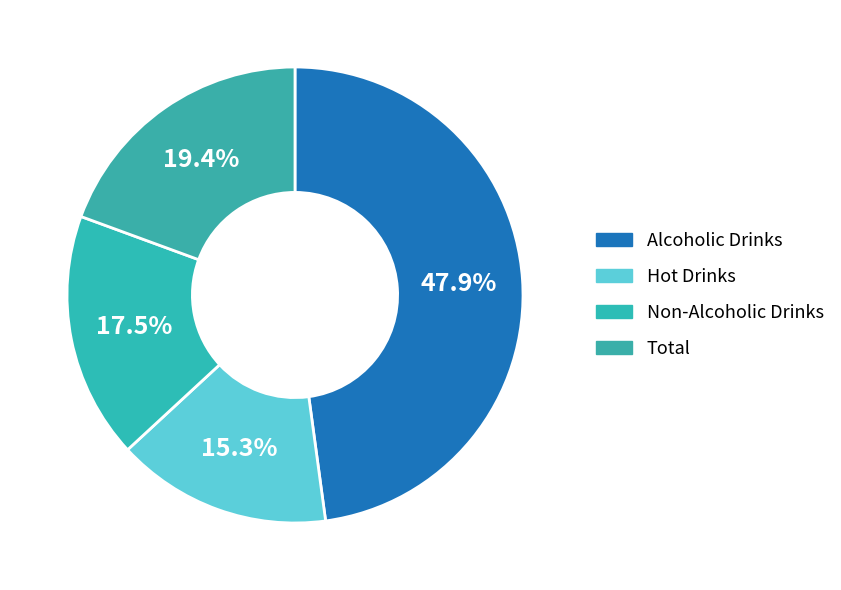

Does Non-Alcoholic Drinks account for over 50% of the chart?

No